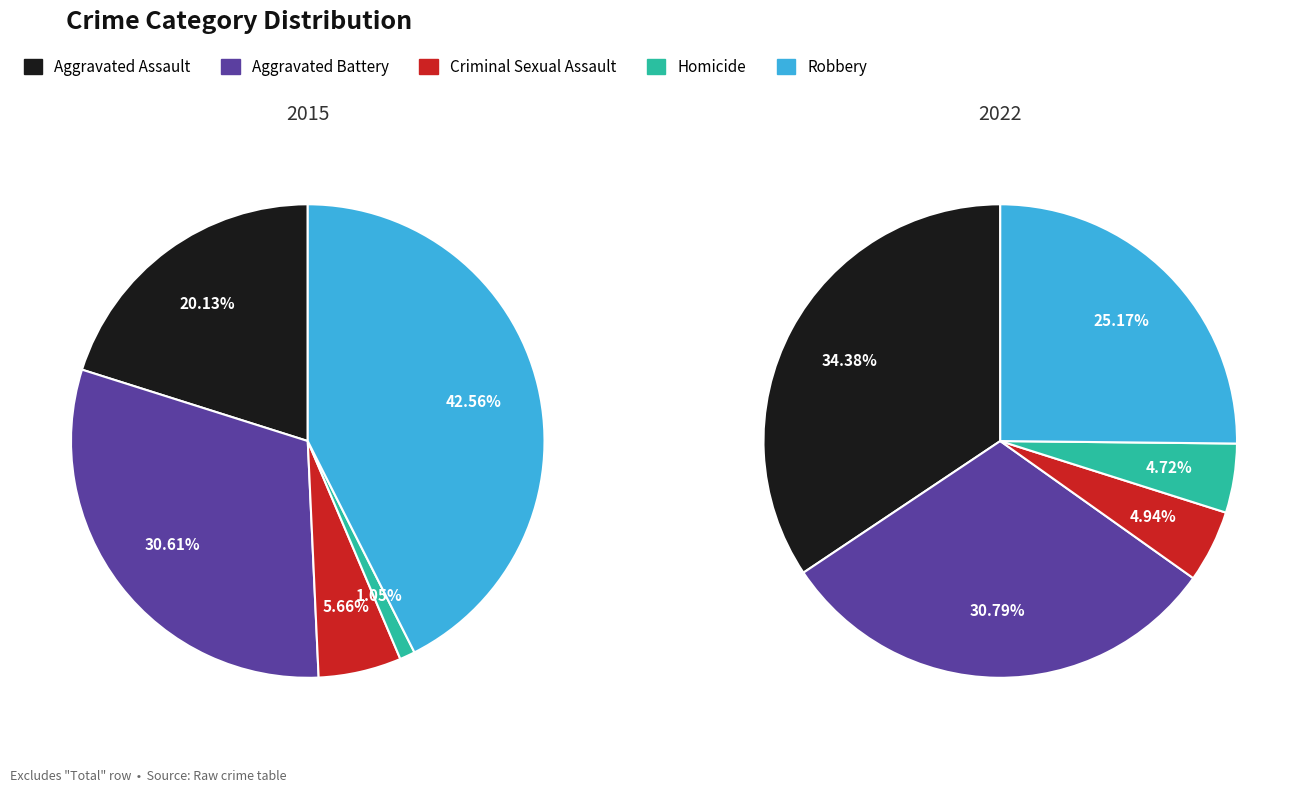

Rank the series at Criminal Sexual Assault from lowest to highest value.

values_2022, values_2015